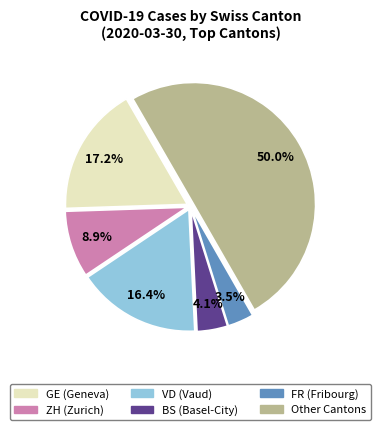

How many segments does this pie chart have?

6